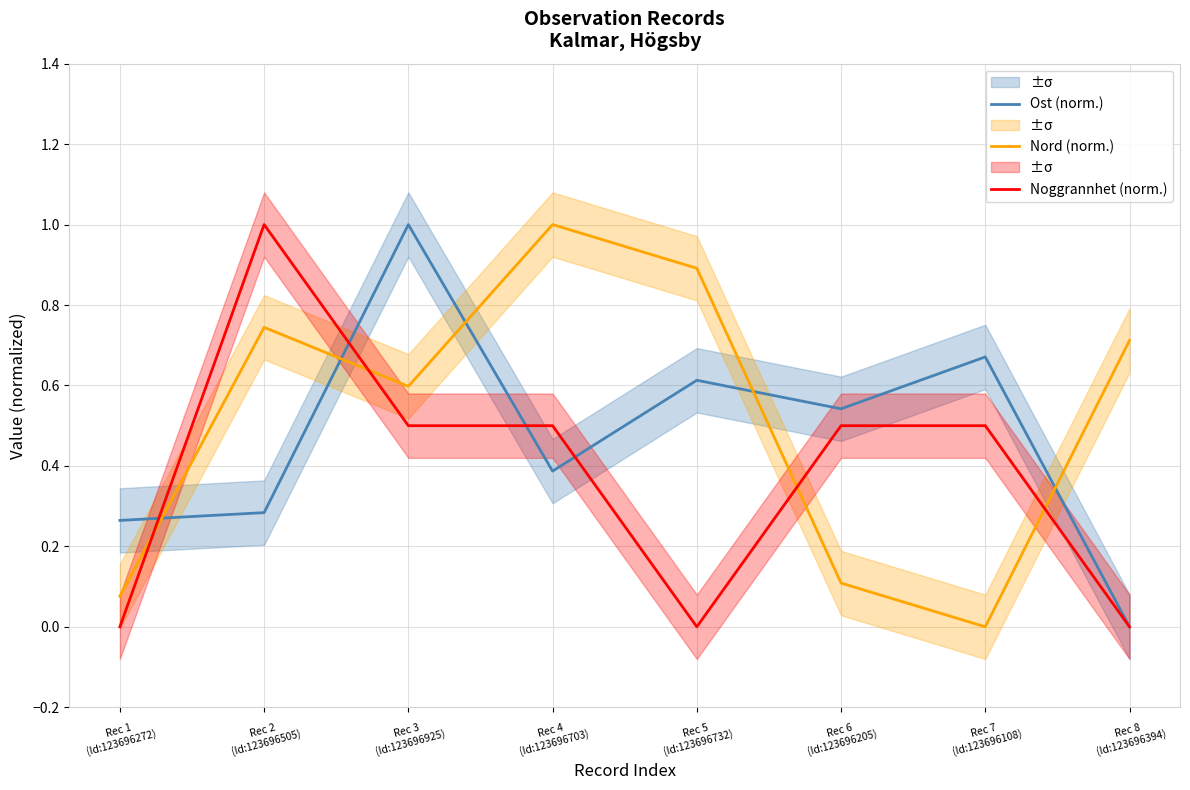

Is this an area chart (filled region under the line)?

No